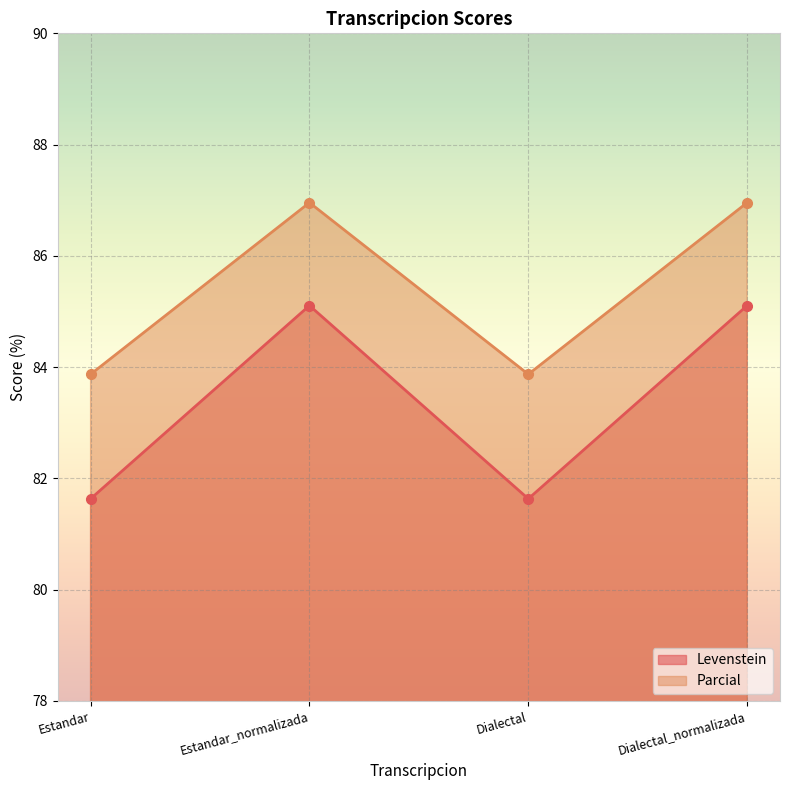

True or false: Parcial has more than 2 points higher than both neighbors.

False